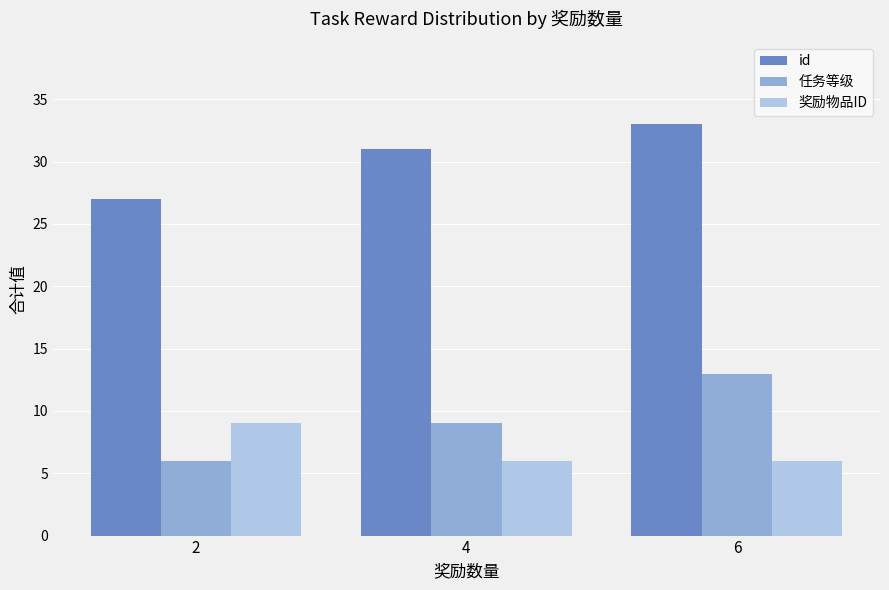

What are all the series names shown in the legend?

id, 任务等级, 奖励物品ID